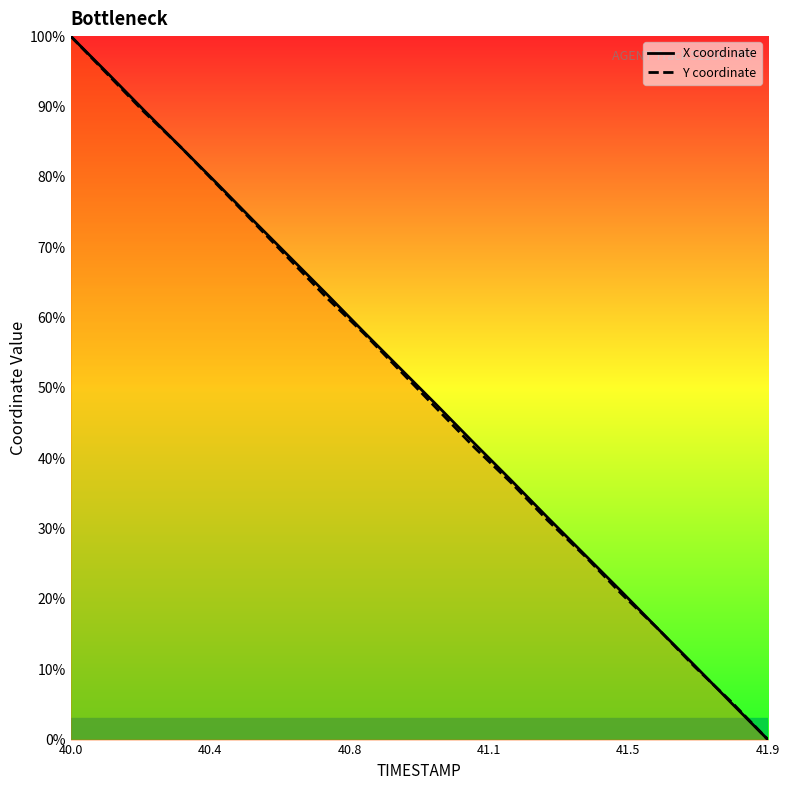

Which series has the largest total across all categories?

X